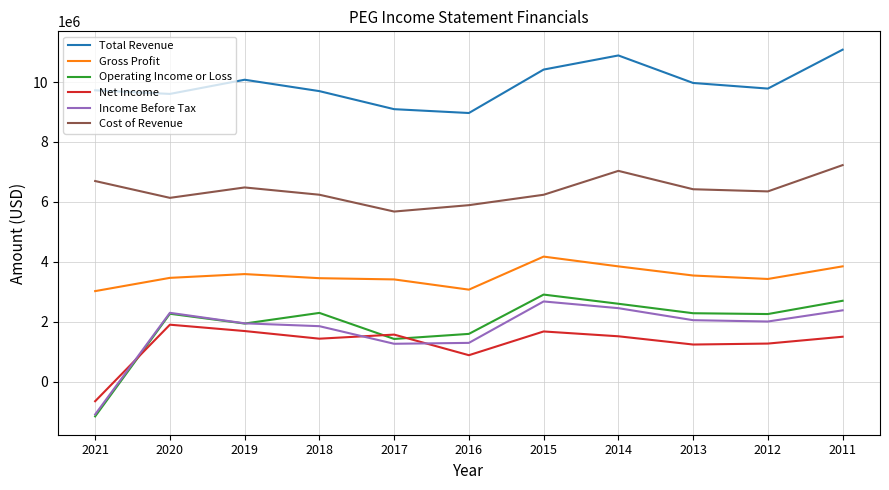

True or false: Total Revenue and Cost of Revenue cross at least once.

False